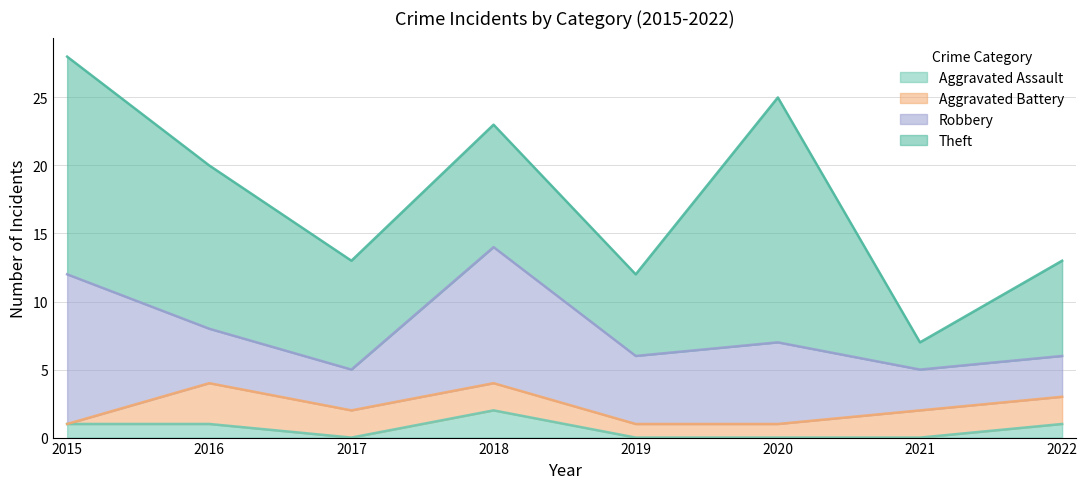

What is the sum of all Aggravated Battery values?

13